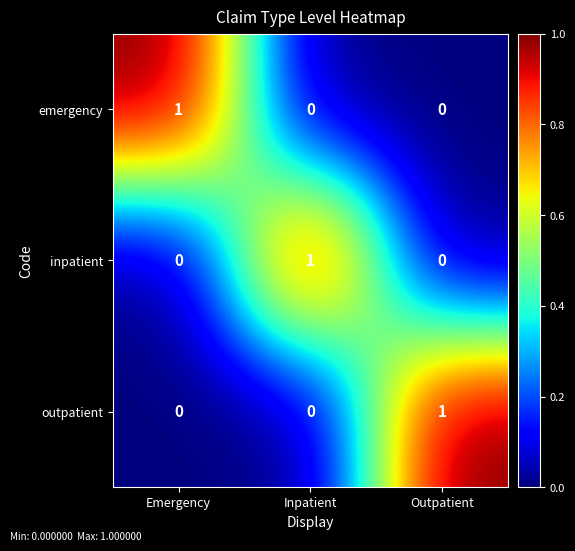

Reading left to right, extract all data points from this chart.

emergency: 1	0	0
inpatient: 0	1	0
outpatient: 0	0	1